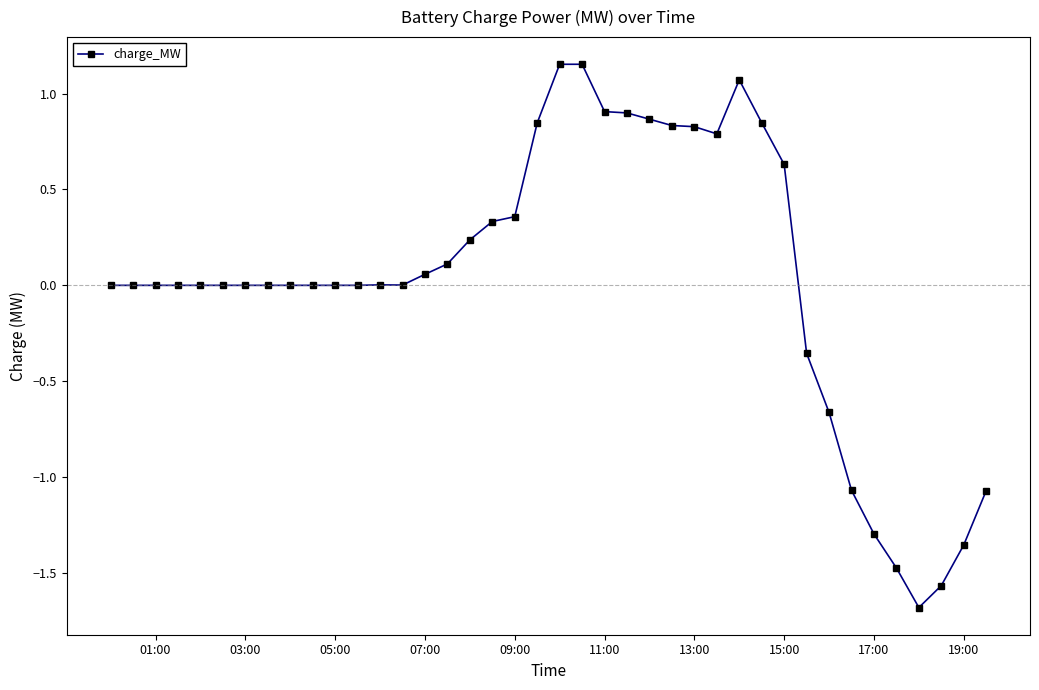

What is the sum of all values?

1.4